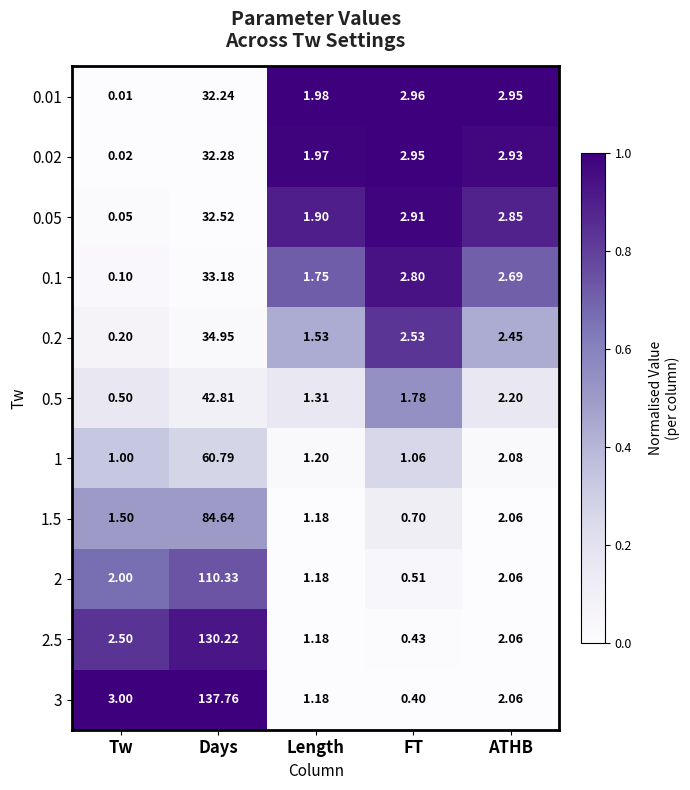

At which category is the sum across all series the highest?

Days